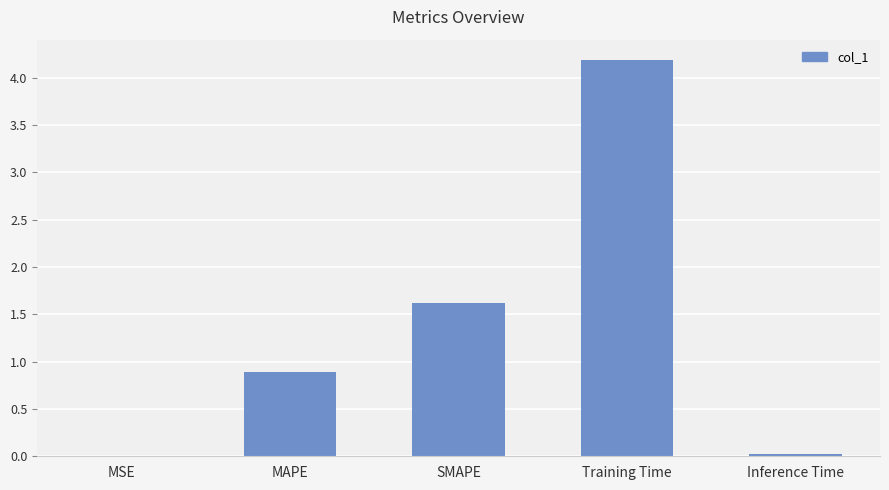

The chart shows a value of 4.2 at Training Time. True or false?

True